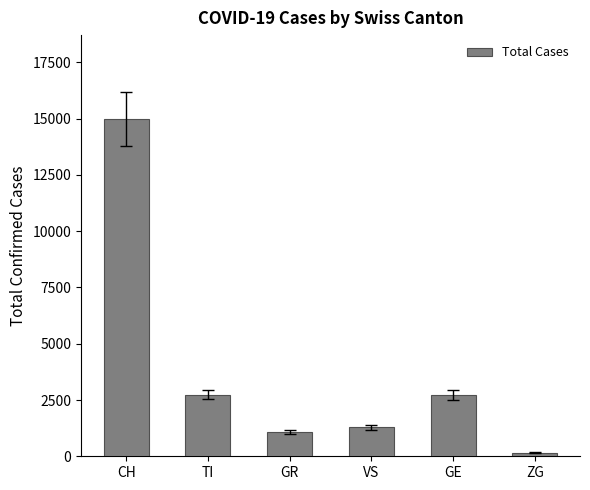

Which label corresponds to the smallest value in the chart?

ZG